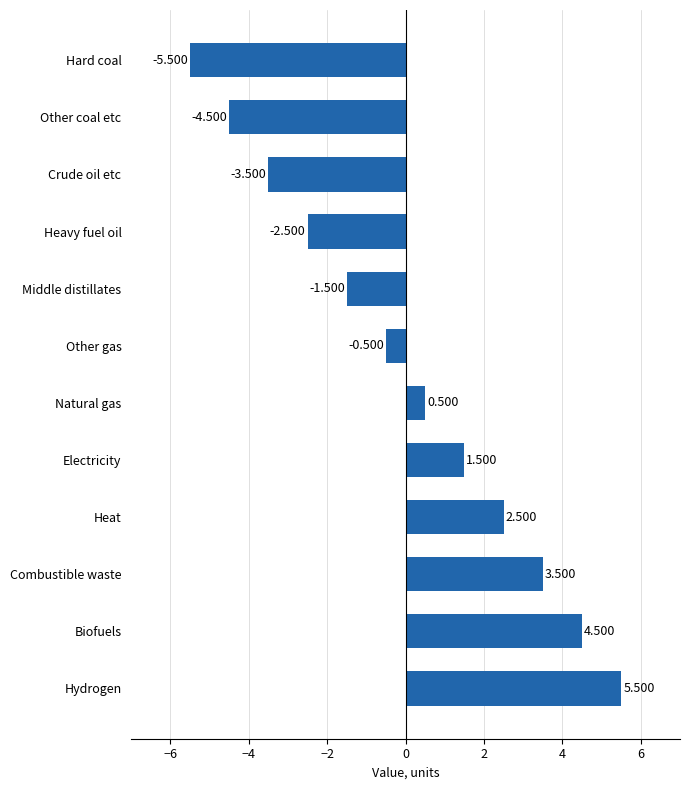

Between Middle distillates and Heat, which is larger?

Heat